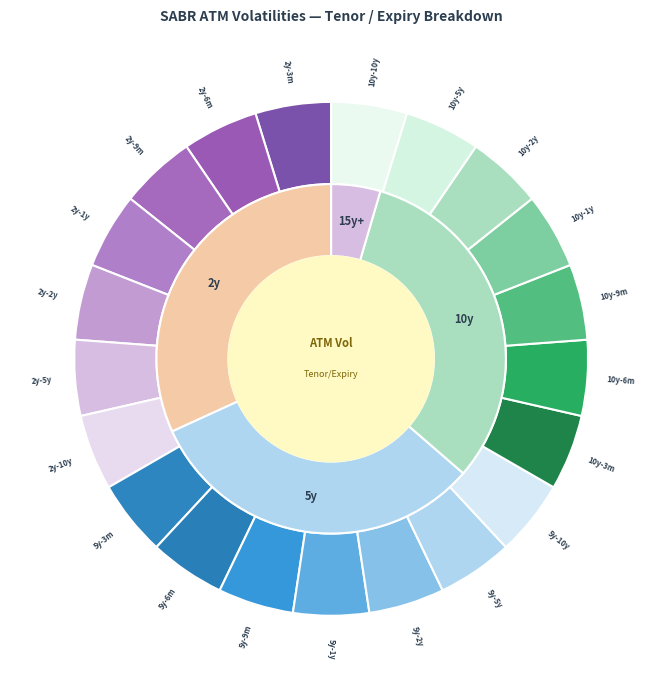

What is the change in value from 2y-3m to 10y-10y?

-0.1